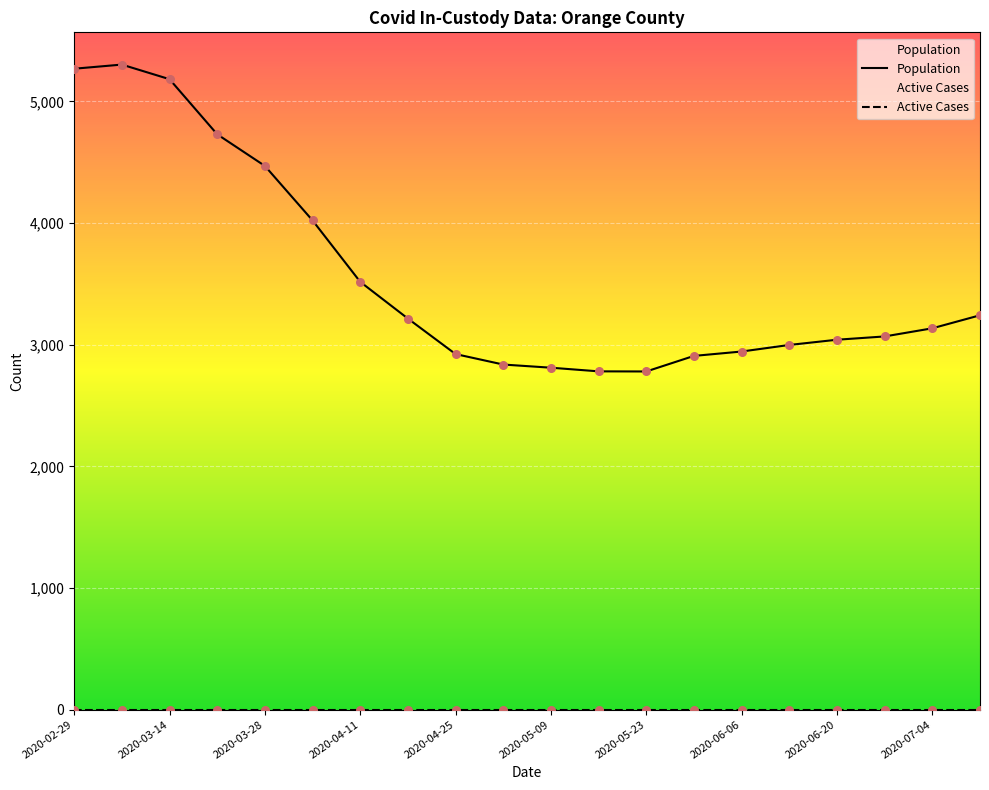

Which series reaches the minimum Y coordinate?

Active Cases